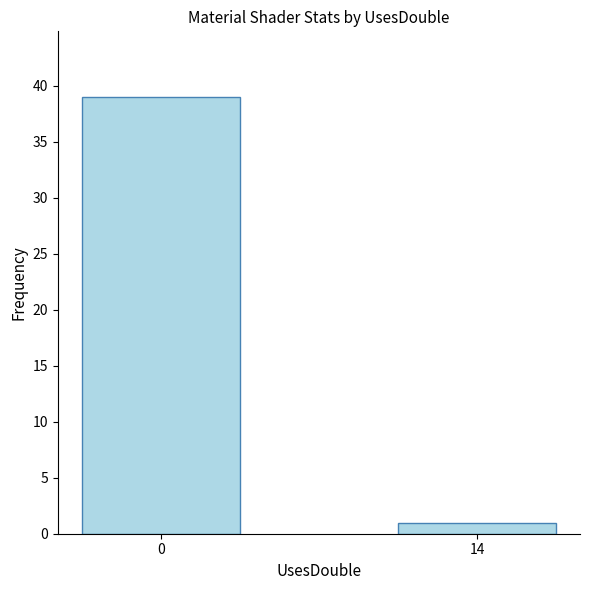

What is the change in value from 0 to 14?

-38